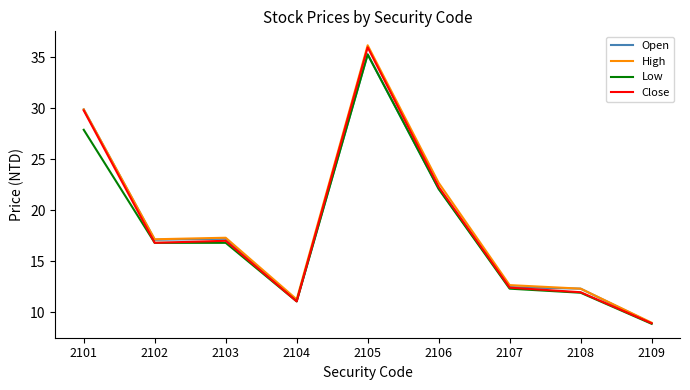

Where does the Close series first go above 16?

2101